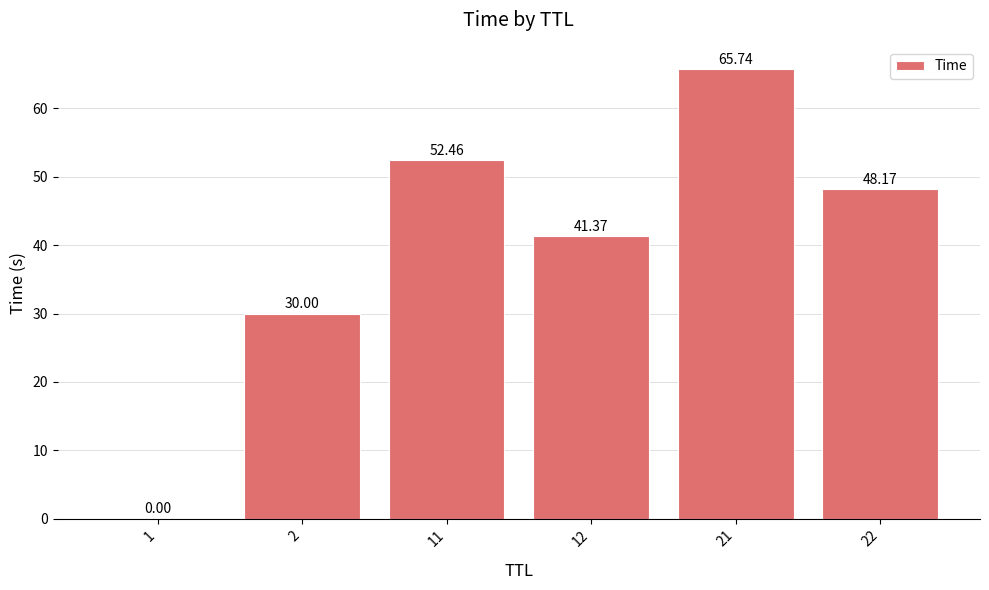

At which category does the chart reach its peak across all series?

21